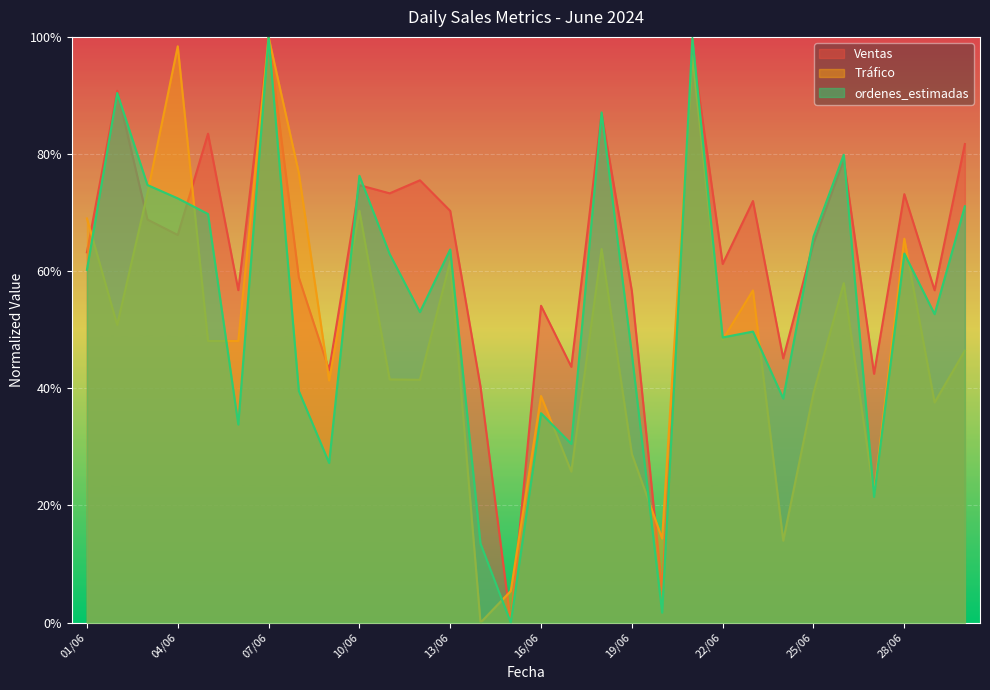

What is the spread (max minus min) of values at 20/06?

0.1